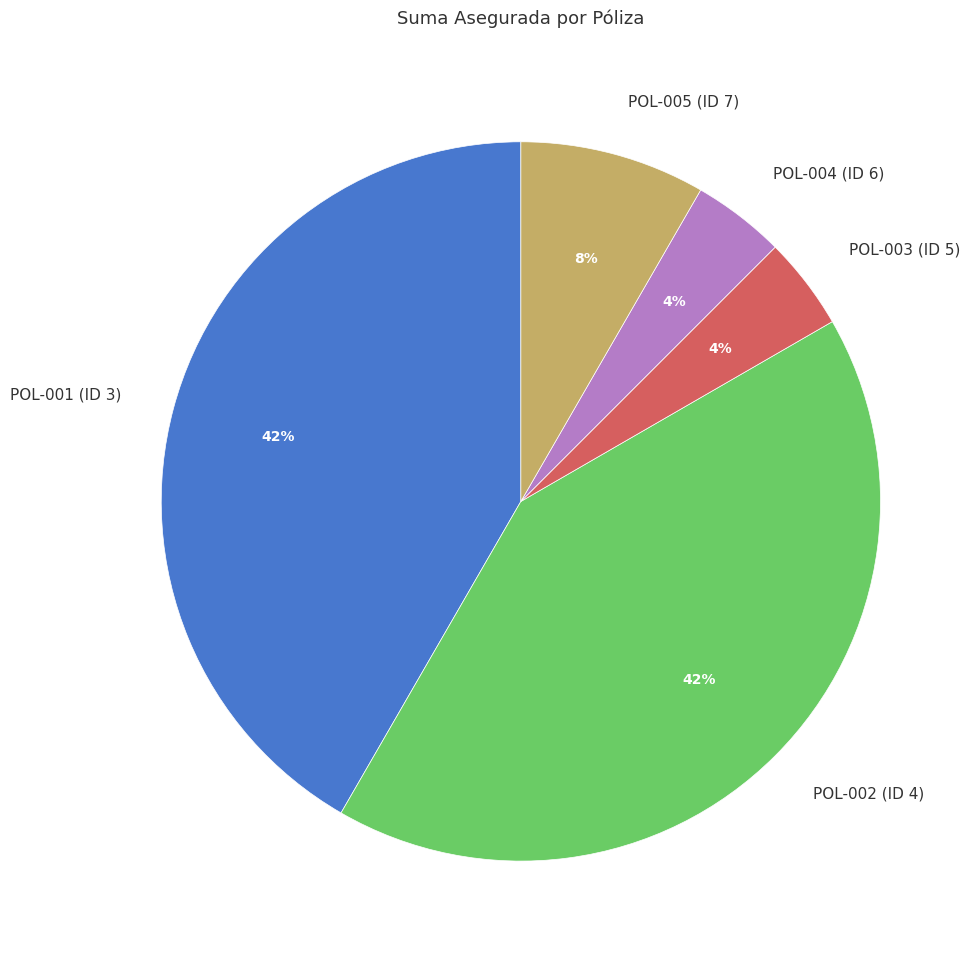

To the nearest percent, what is the combined percentage of POL-002 (ID 4) and POL-005 (ID 7)?

50%